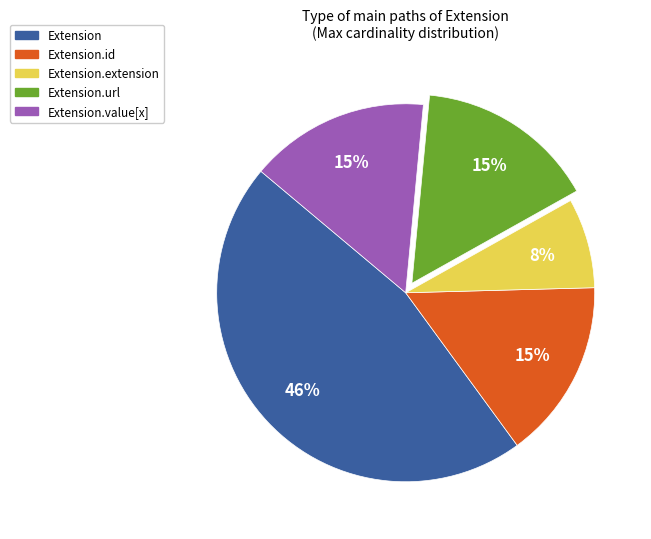

To the nearest percent, what is the difference between the largest and smallest slice percentages?

38%